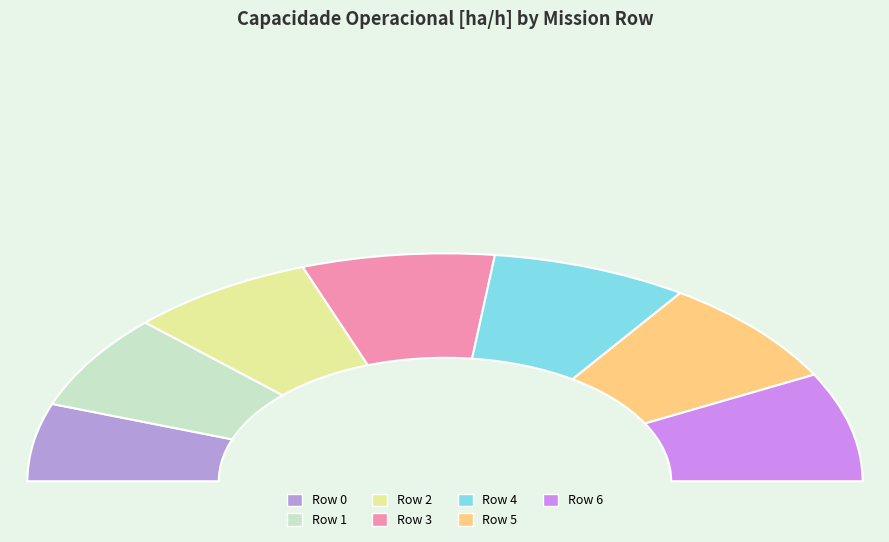

What is the largest slice in the pie chart?

Row 6